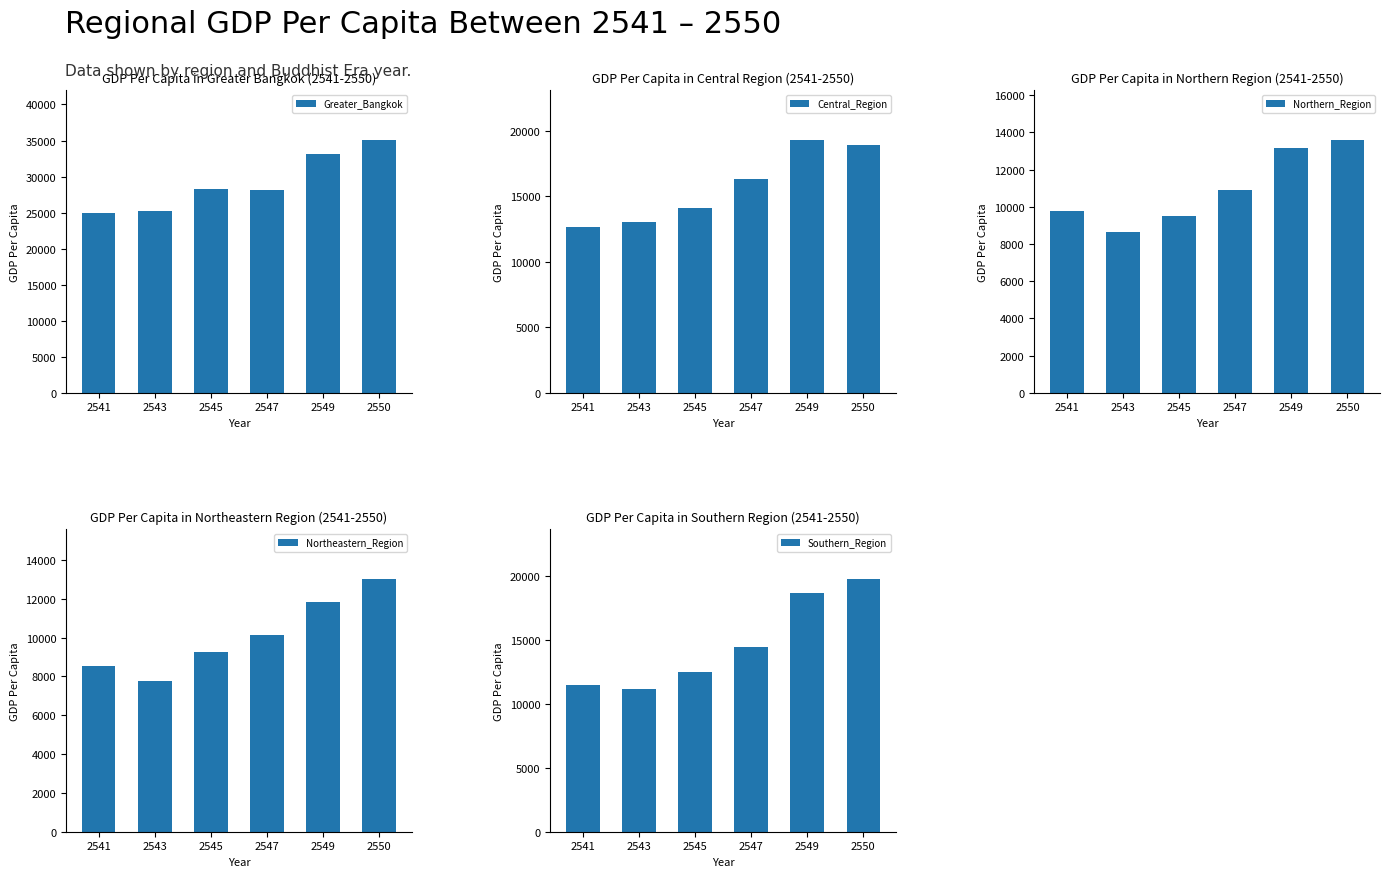

Rank the categories by Greater_Bangkok value from lowest to highest.

2541, 2543, 2547, 2545, 2549, 2550